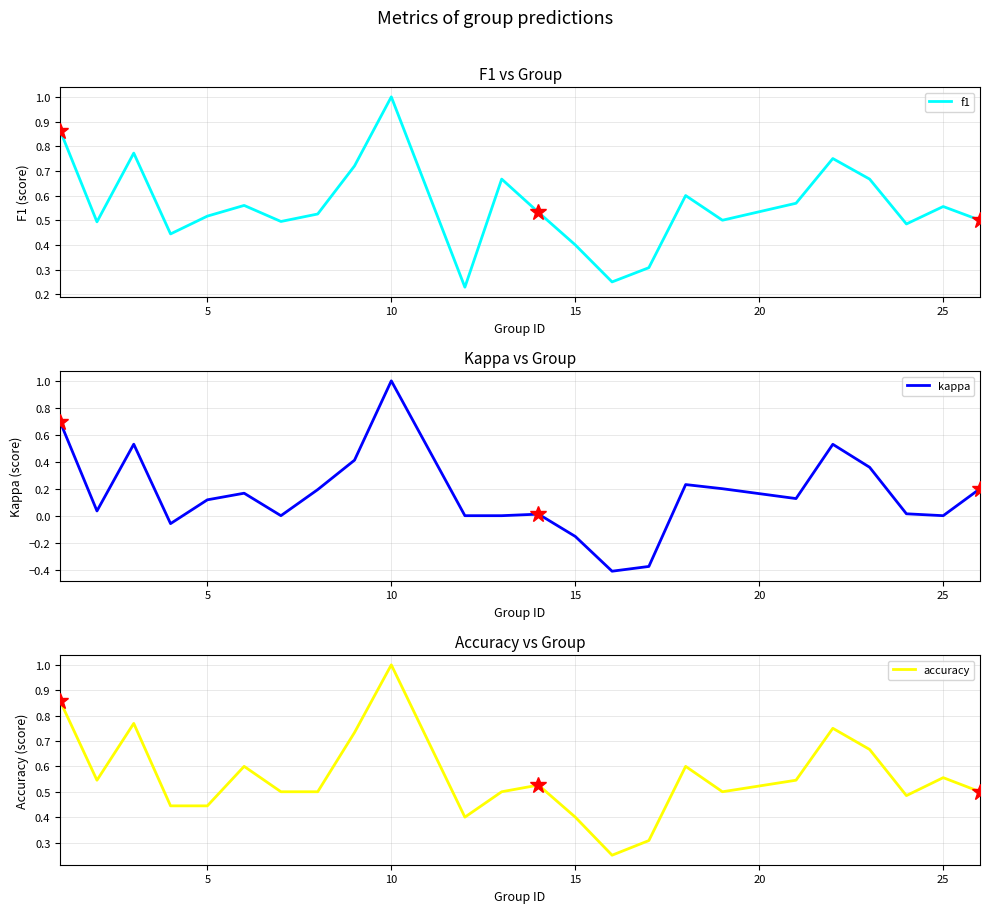

Is it true that kappa equals 0.5 at 20?

False